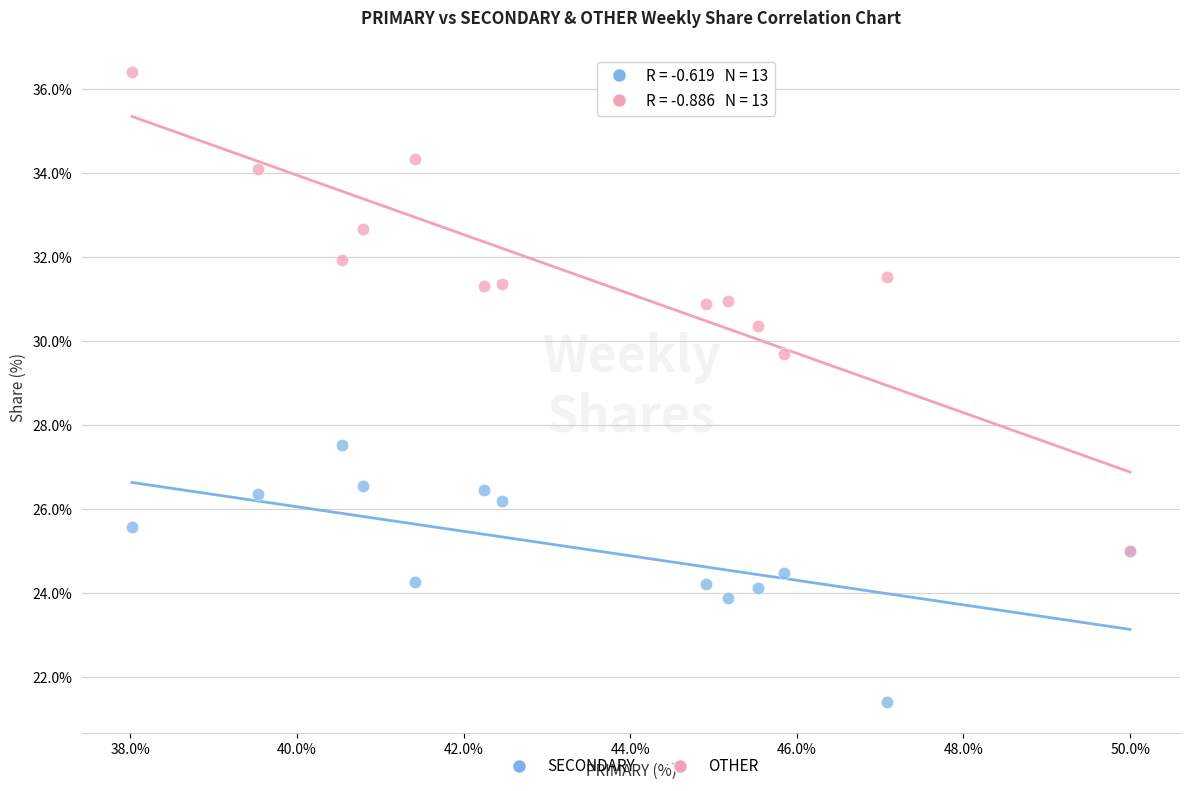

Across all series, what Y value is closest to 28?

27.5